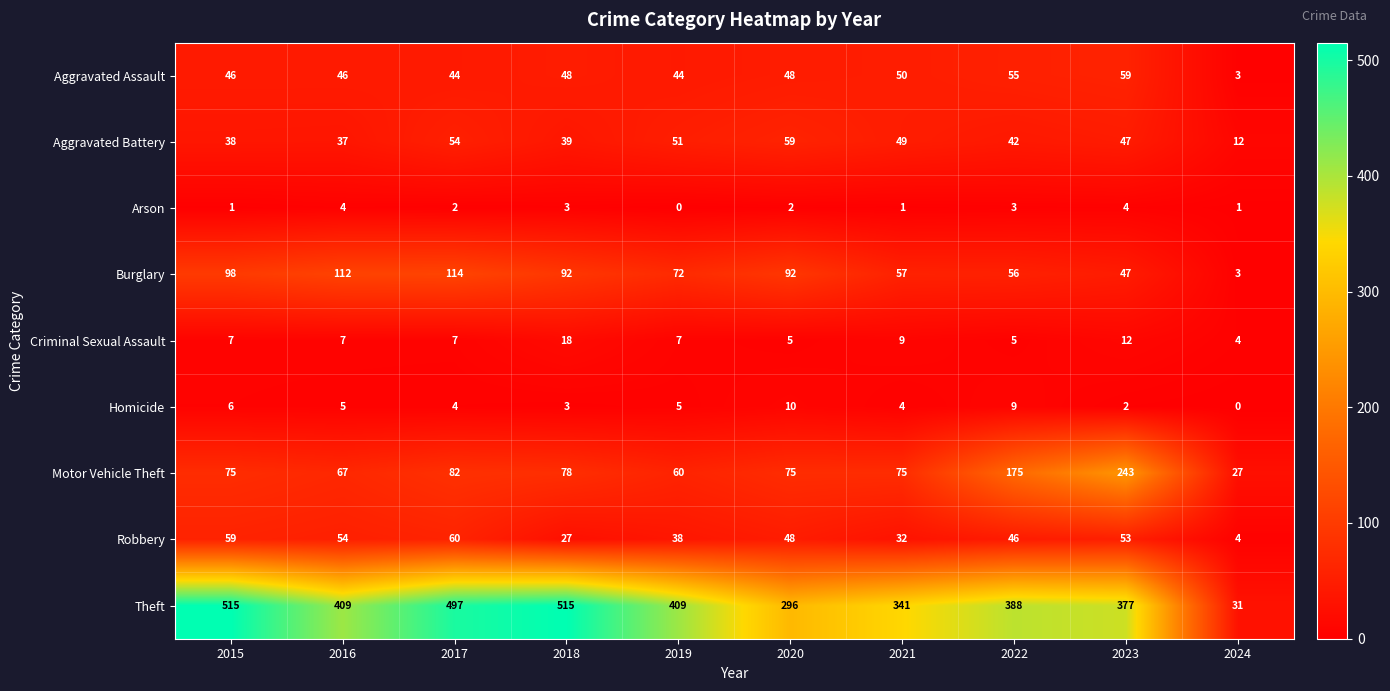

What is the spread (max minus min) of values at 2022?

385